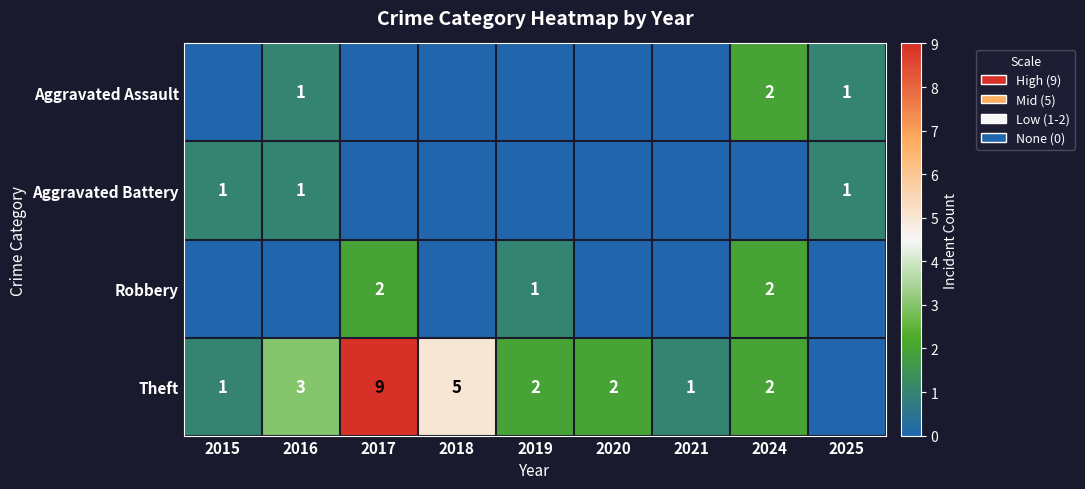

At how many categories does at least one series exceed 0?

9